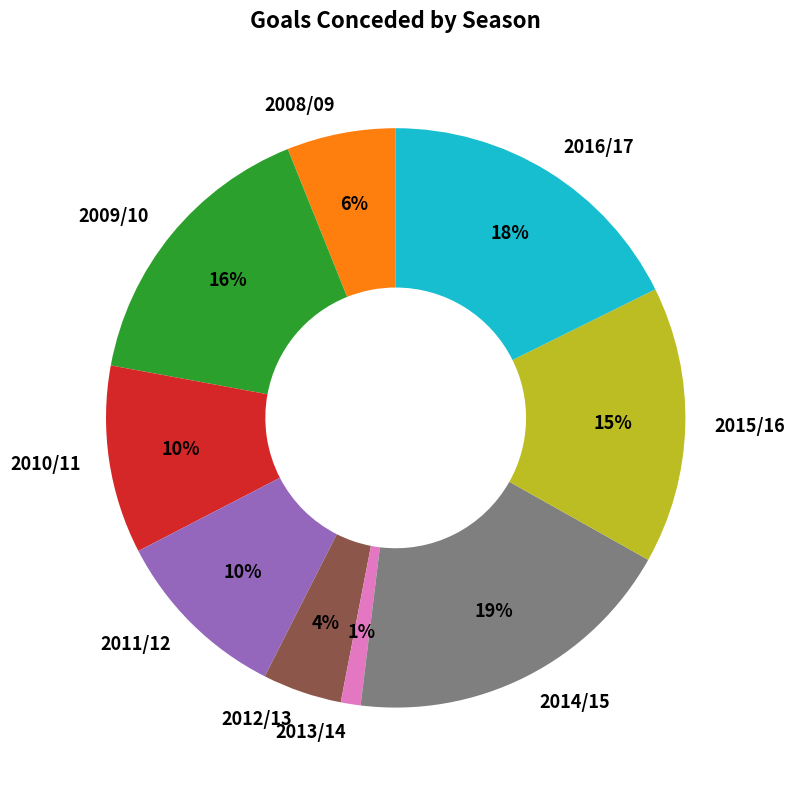

To the nearest percent, what is the difference between the largest and smallest slice percentages?

18%